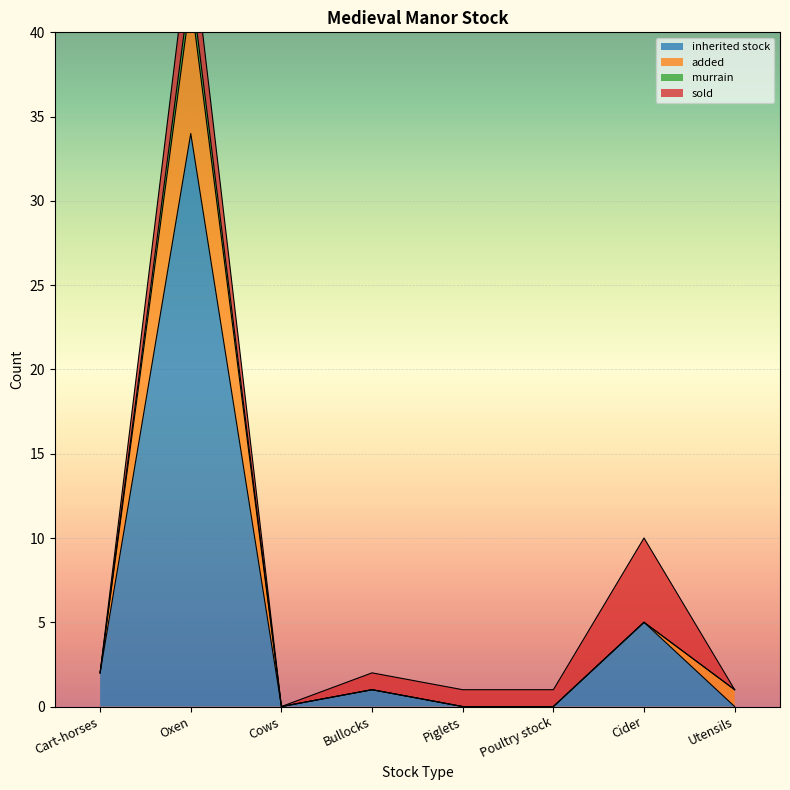

The inherited stock series shows 1 at Bullocks. True or false?

True